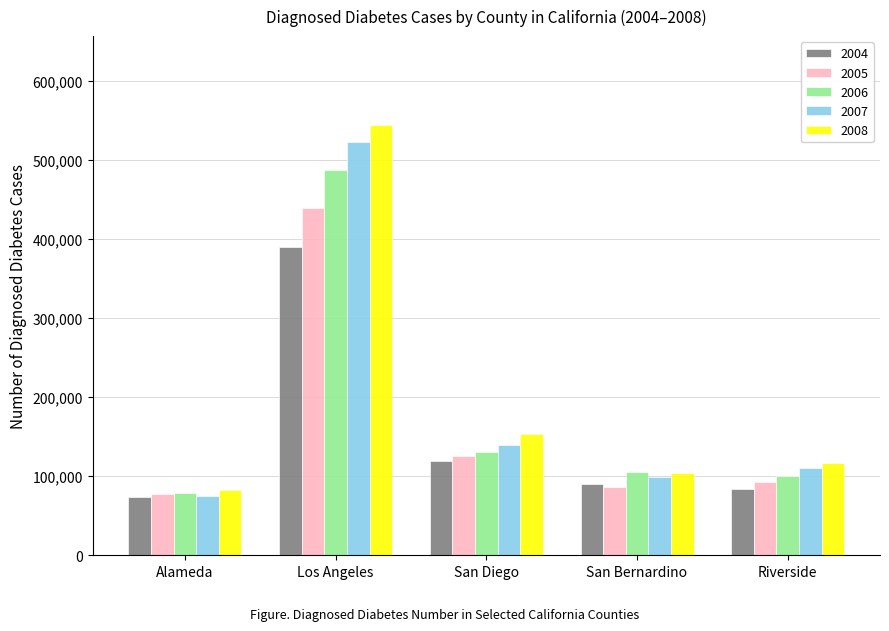

The 2008 series shows 153100 at San Diego. True or false?

True